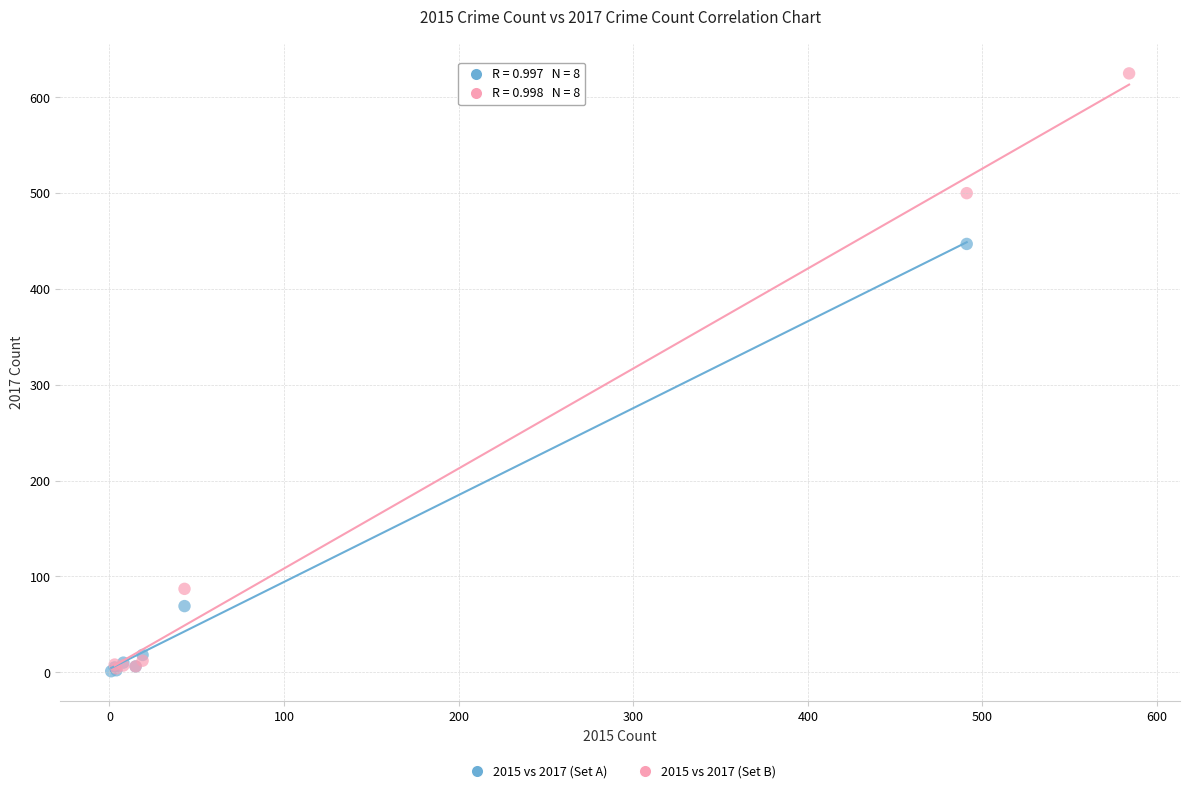

Which series contains the highest Y value?

2015 vs 2017 (Set B)